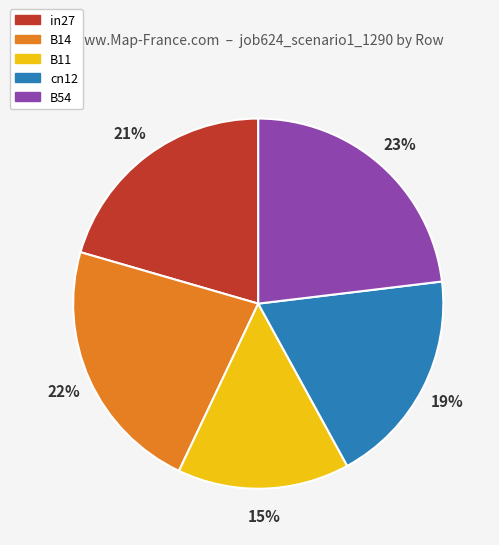

Count the number of slices in the pie.

5